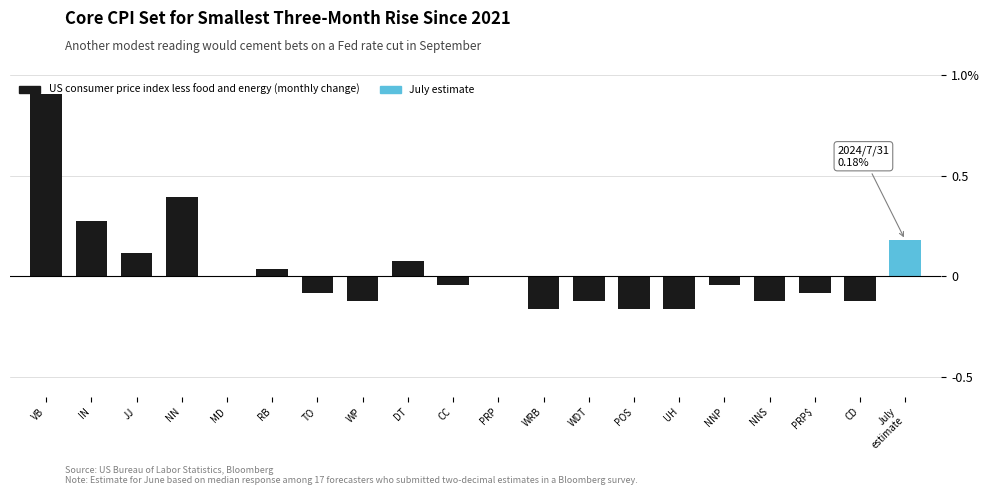

What is the label of the 11th bar from the left?

PRP